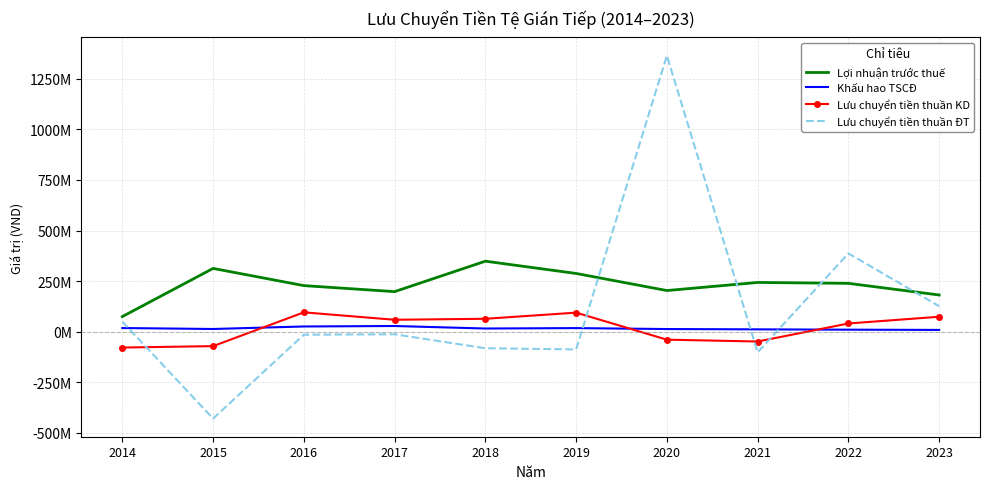

What is the difference between the maximum and second lowest values in the Lưu chuyển tiền thuần KD series?

166976921